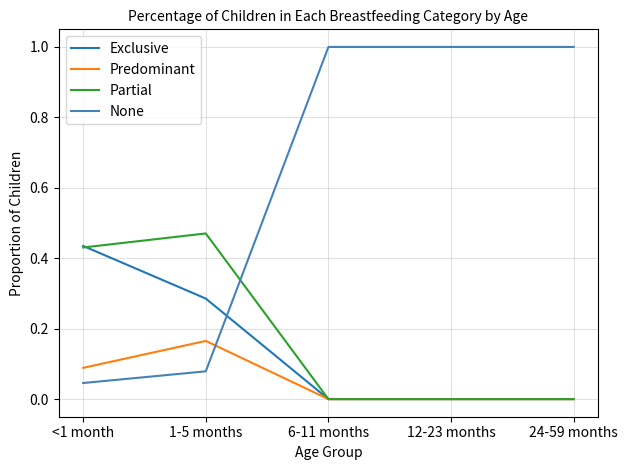

List the series in order of their peak value, lowest first.

Predominant, Exclusive, Partial, None